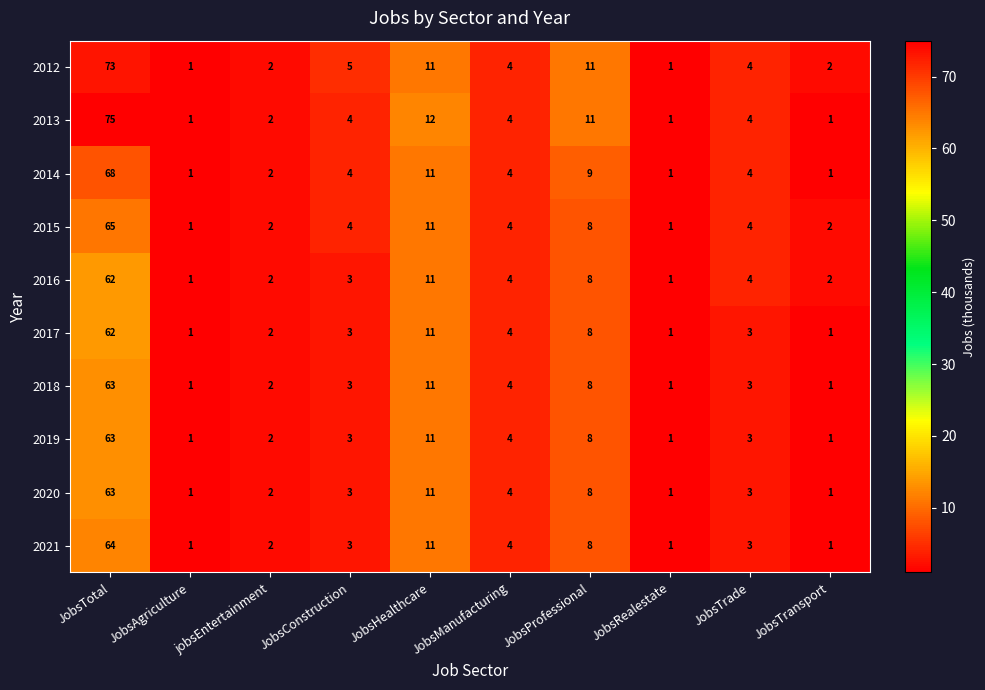

What is the average value of the 2015 series?

10